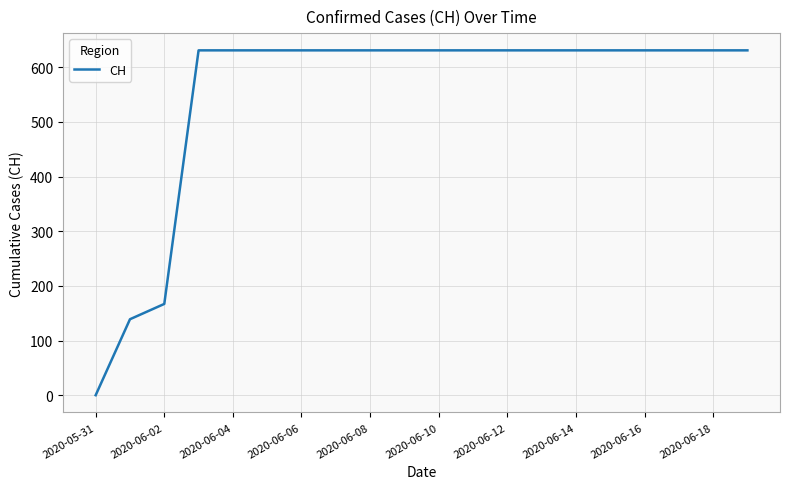

What is the difference between the maximum and minimum values?

631